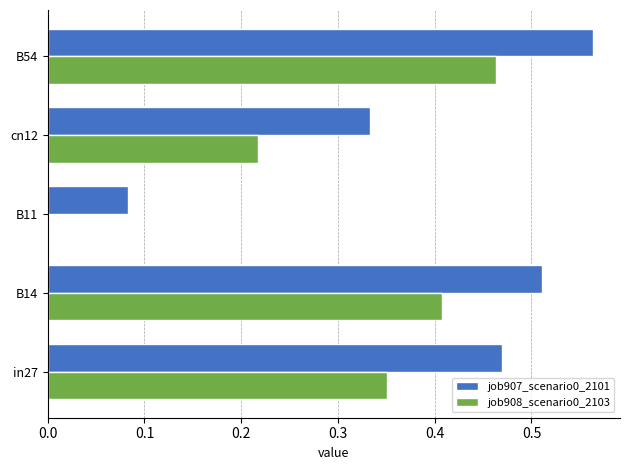

Between in27 and cn12, which series saw the biggest shift?

job907_scenario0_2101